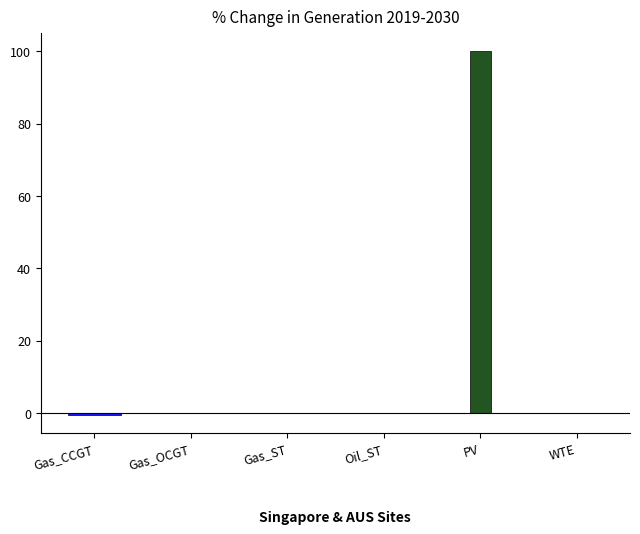

How many distinct data groups are displayed?

1